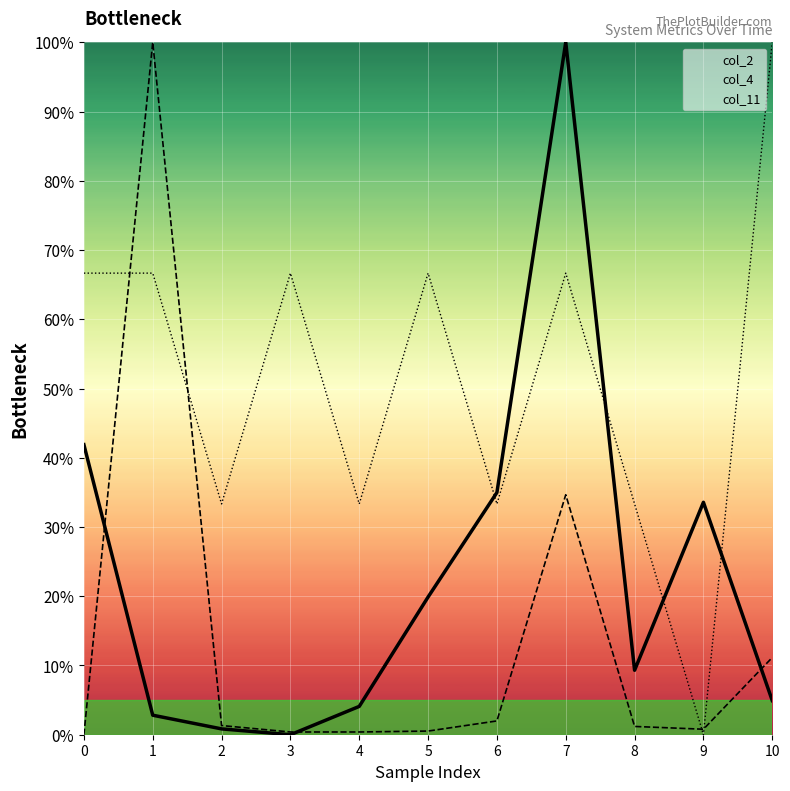

What is the difference between the maximum and minimum values in the col_2 series?

100.0